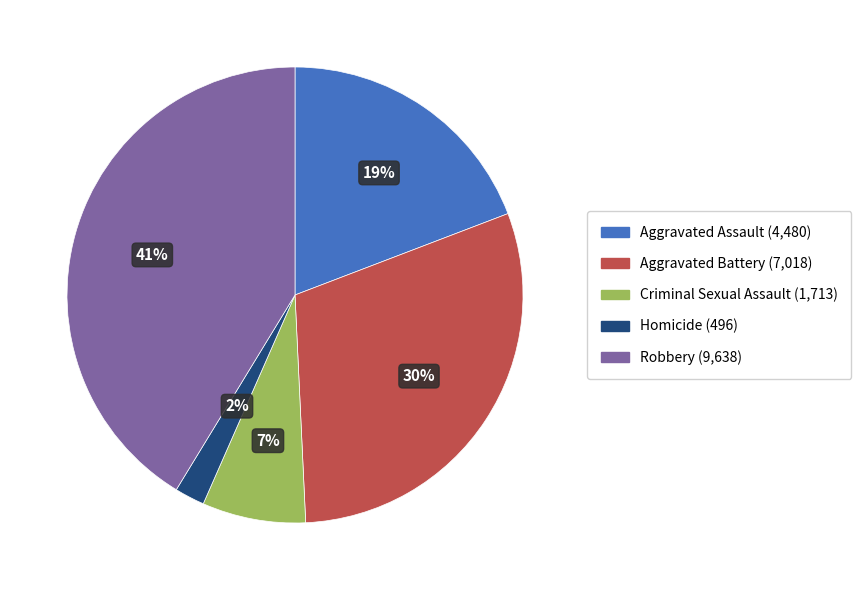

How many slices are in this pie chart?

5